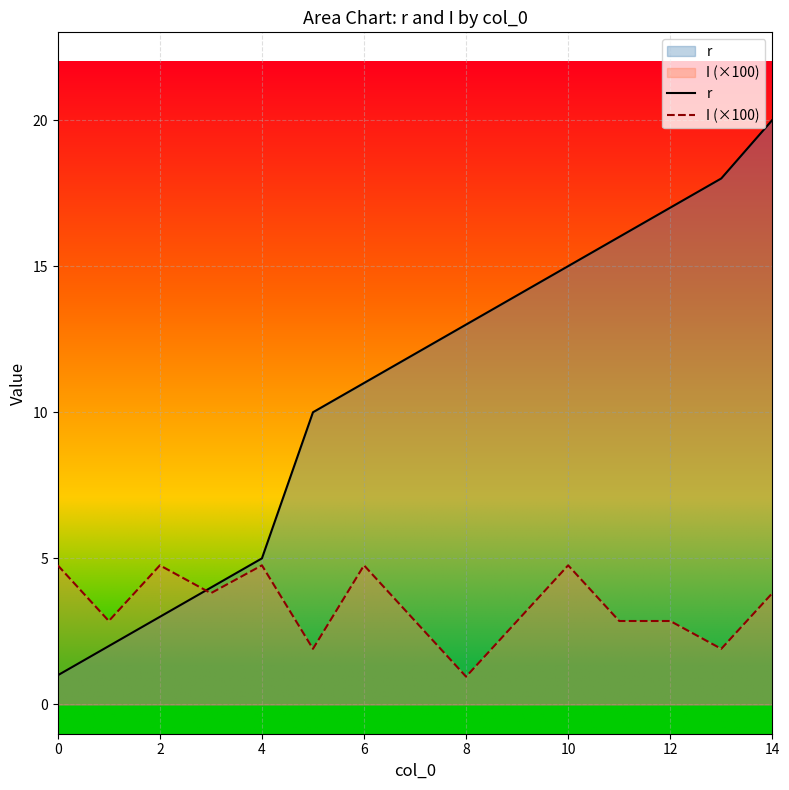

What is the value of the r point at the 10th from the left?

14.0